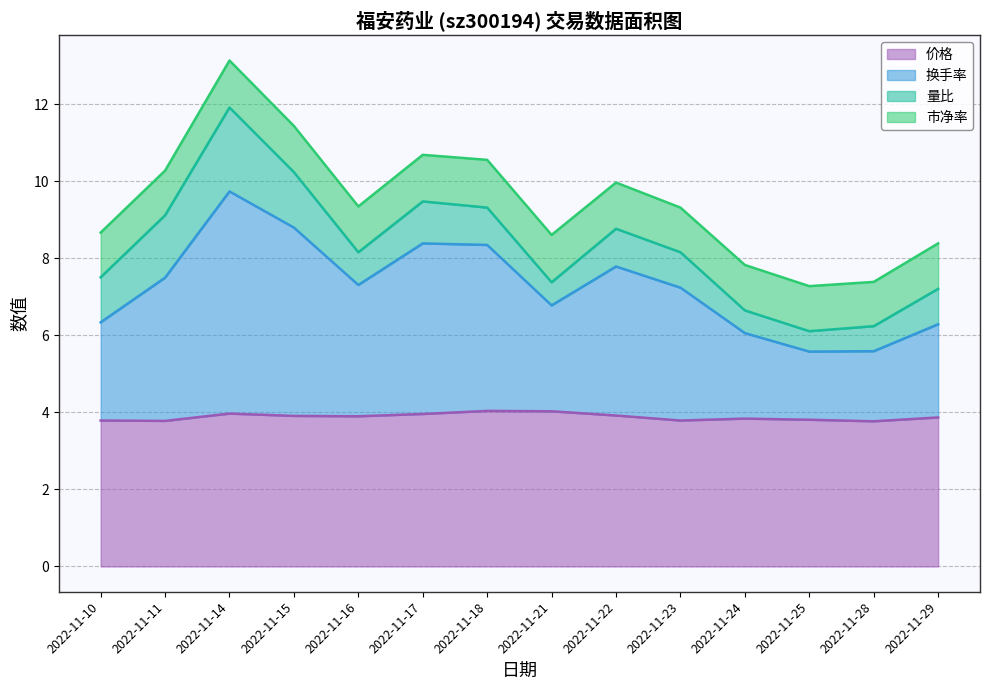

What is the difference between the maximum and minimum values in the 换手率 series?

4.2